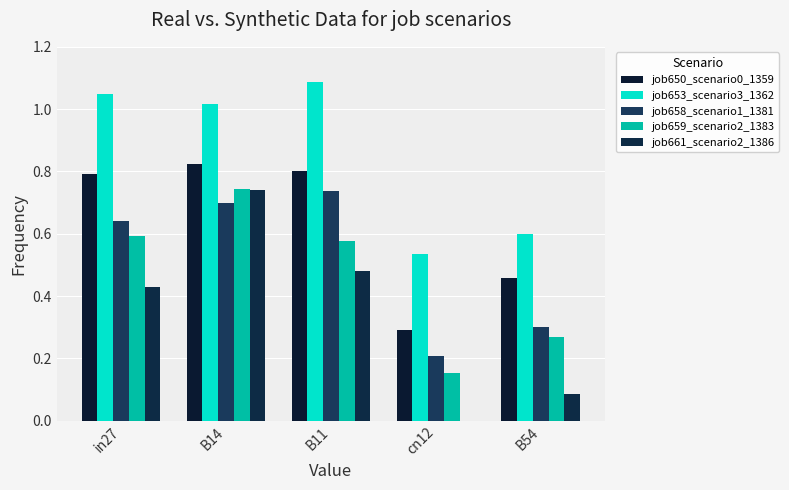

What are all the series names shown in the legend?

job650_scenario0_1359, job653_scenario3_1362, job658_scenario1_1381, job659_scenario2_1383, job661_scenario2_1386